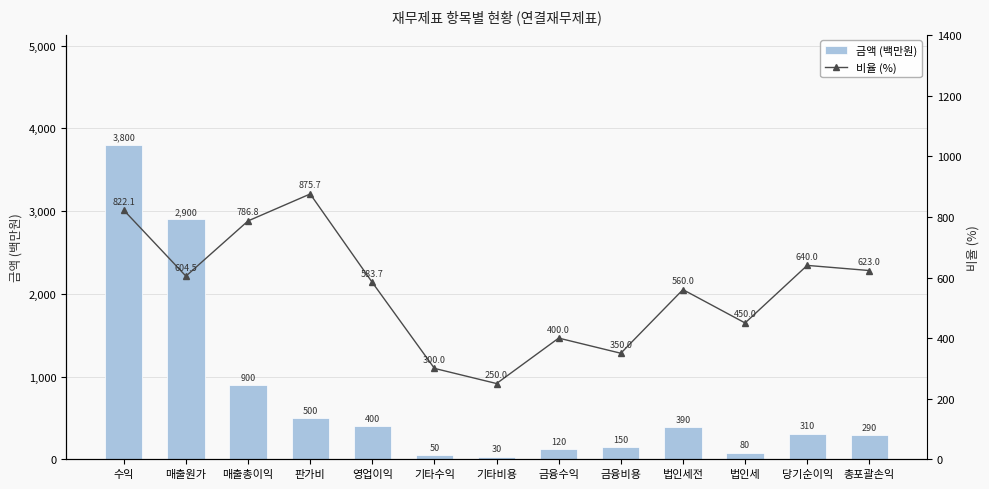

Are the bars grouped side by side (vs. stacked)?

Yes